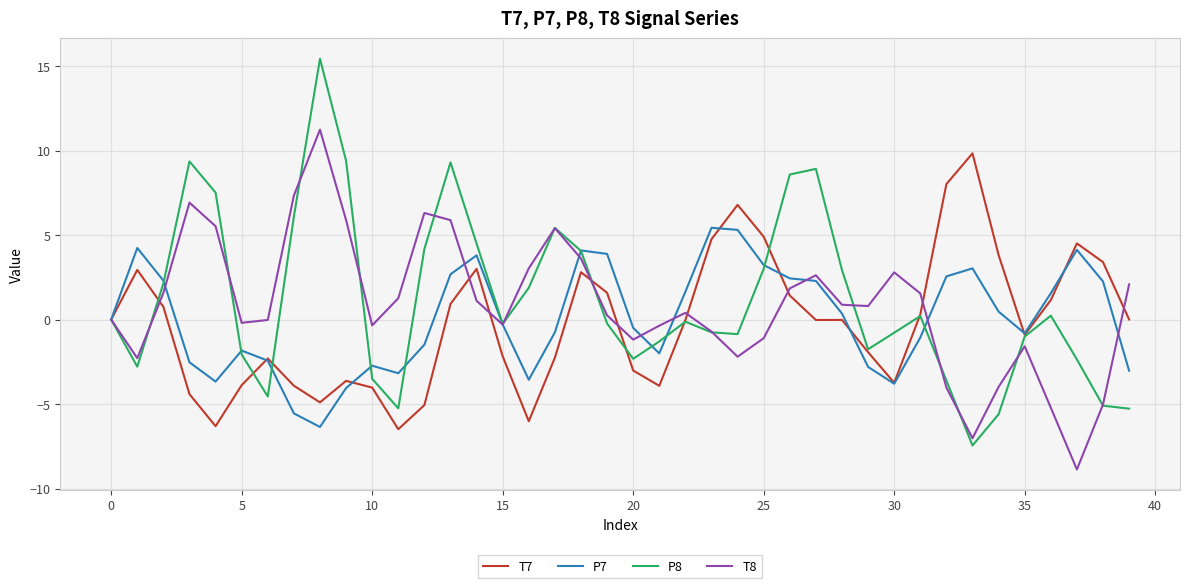

Which series has the widest spread of values?

P8